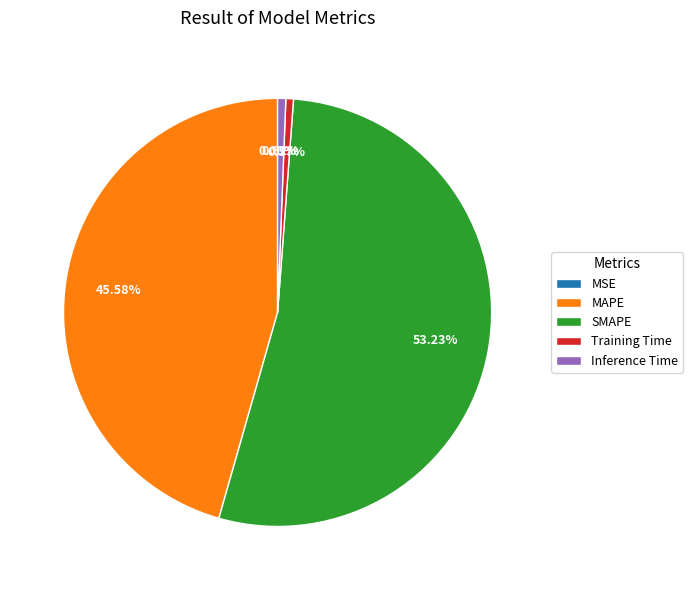

What is the total percentage of SMAPE and MAPE?

98.8%